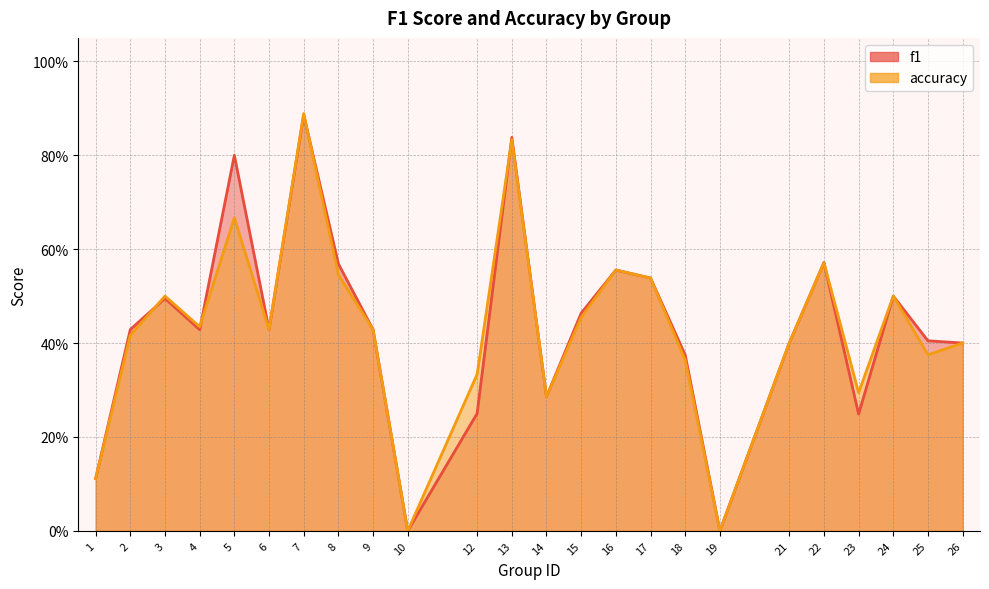

What is the value of the f1 point at the 23rd from the left?

0.4